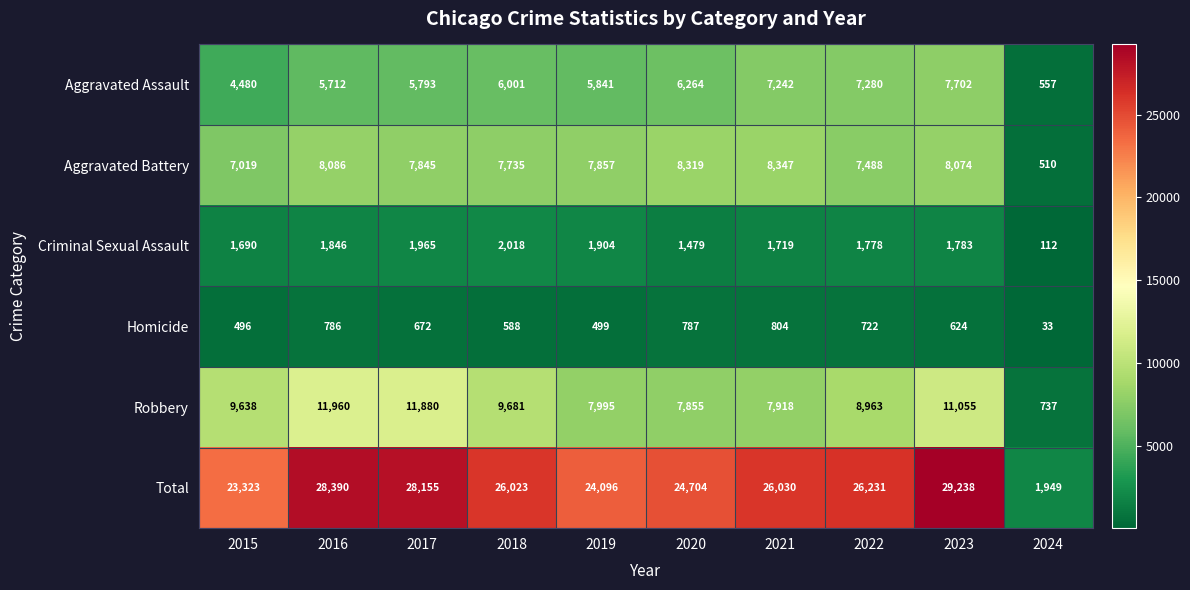

How many series are shown in this chart?

6